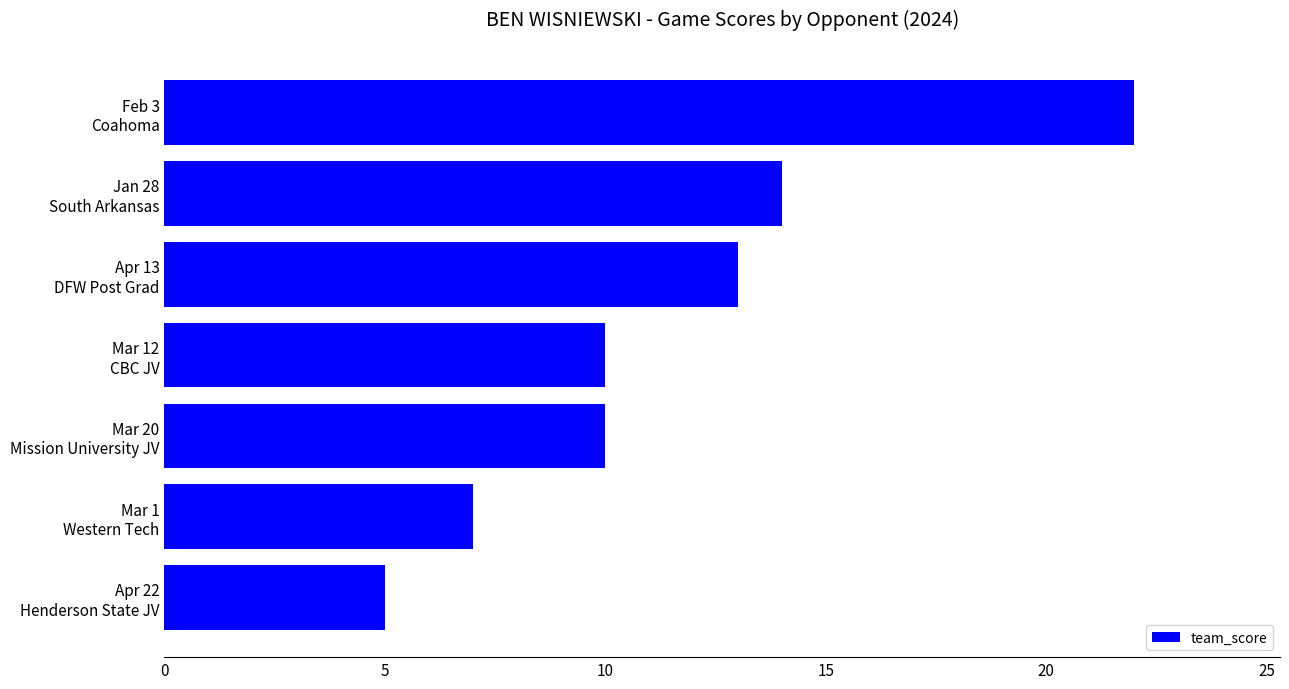

What is the average value?

12